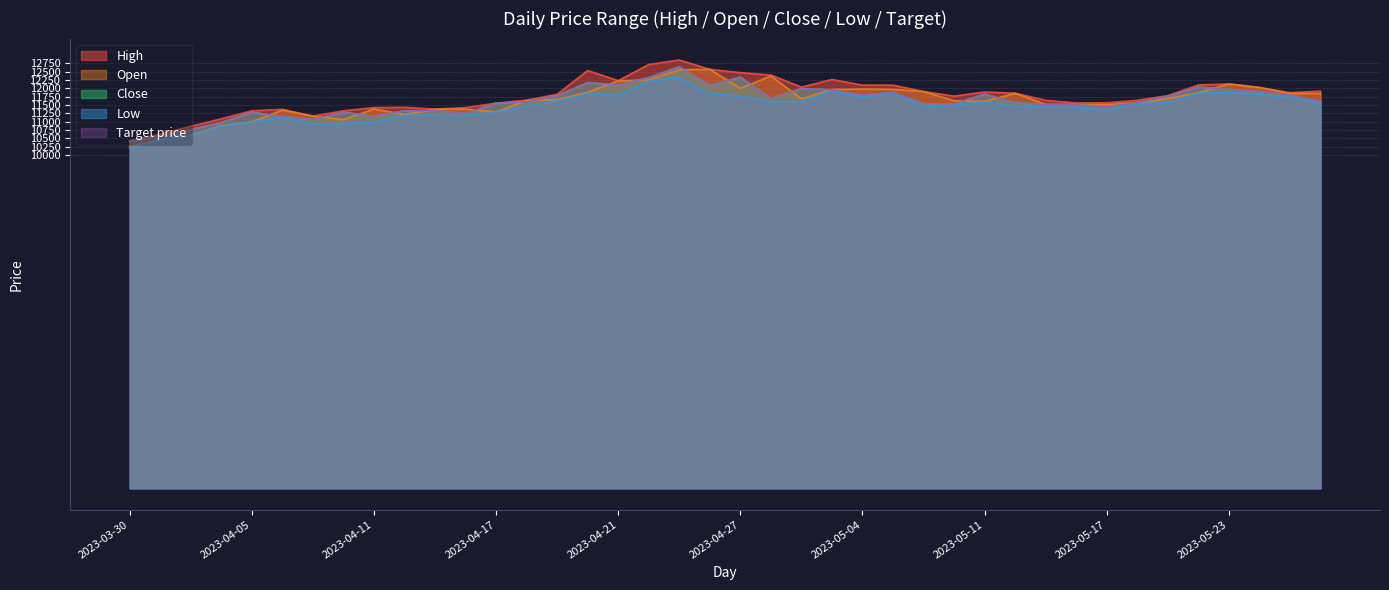

Between 2023-04-10 and 2023-05-12, which series saw the biggest shift?

Open